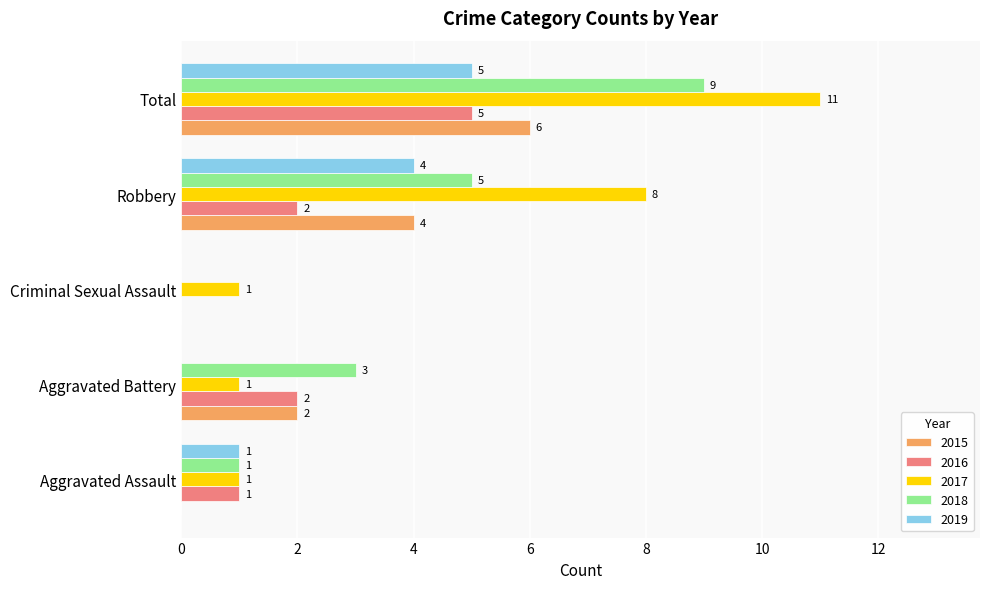

Between Aggravated Battery and Robbery, which series saw the biggest shift?

2017